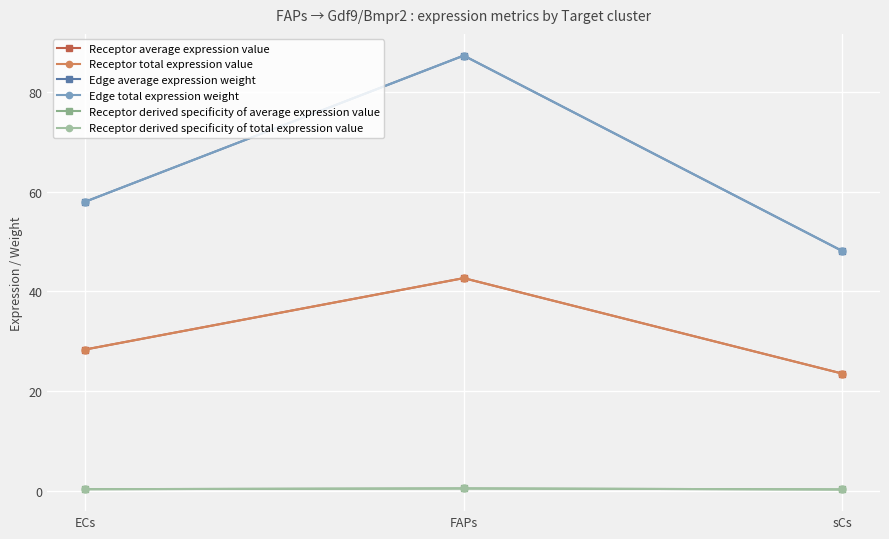

What is the total value across all series at FAPs?

260.9